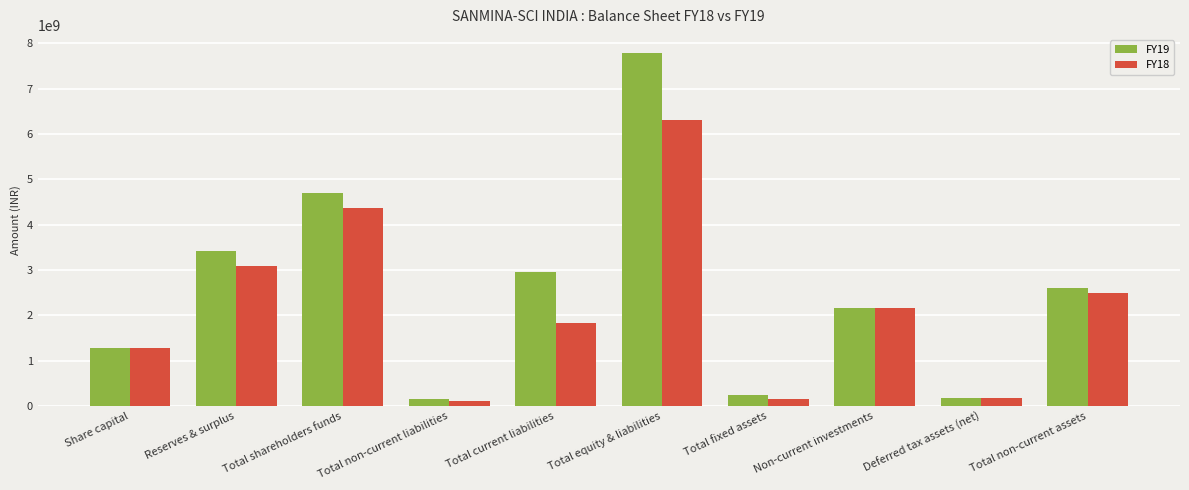

What is the maximum value for FY19?

7798507383